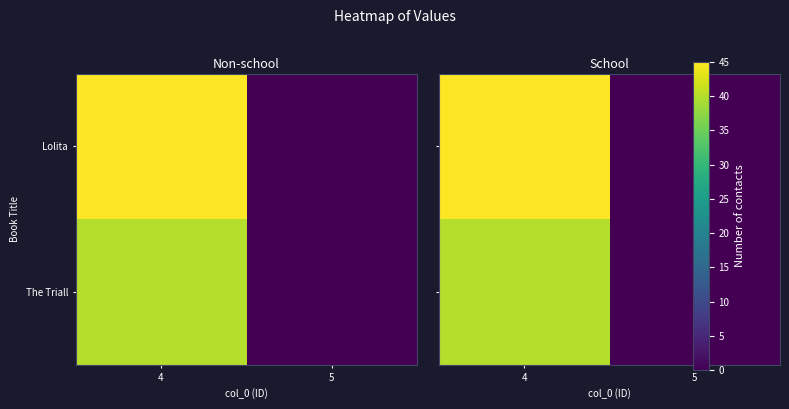

At how many categories does at least one series exceed 7?

1